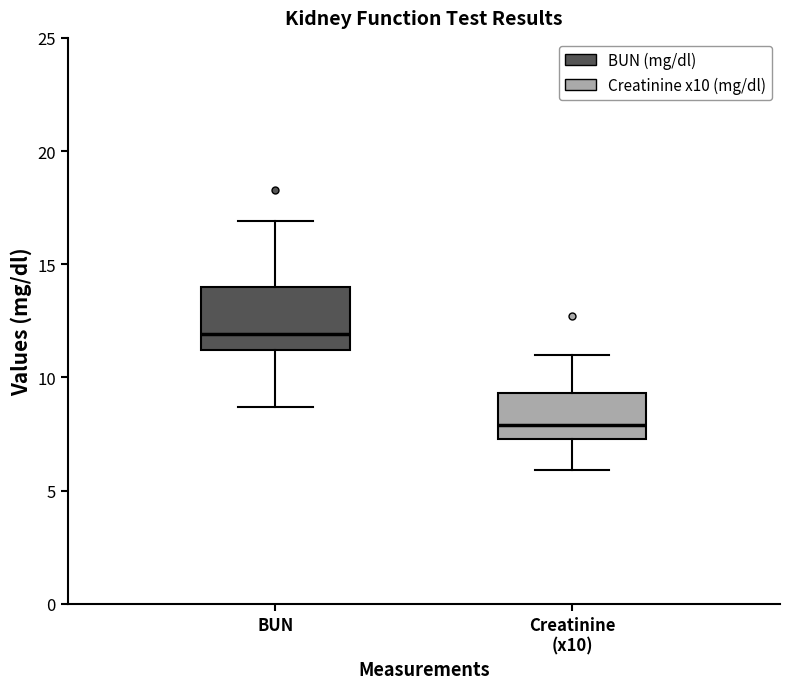

Reading left to right, transcribe this box plot: for each box, give where its median line is, the range the box spans, and where its two whiskers end, as read against the y-axis. The values are not printed on the chart, so give them approximately, as read against the axis.

BUN: median 12.0, box 11.0 to 14.0, whiskers 8.5 to 17.0
Creatinine (x10): median 8.0, box 7.5 to 9.5, whiskers 6.0 to 11.0